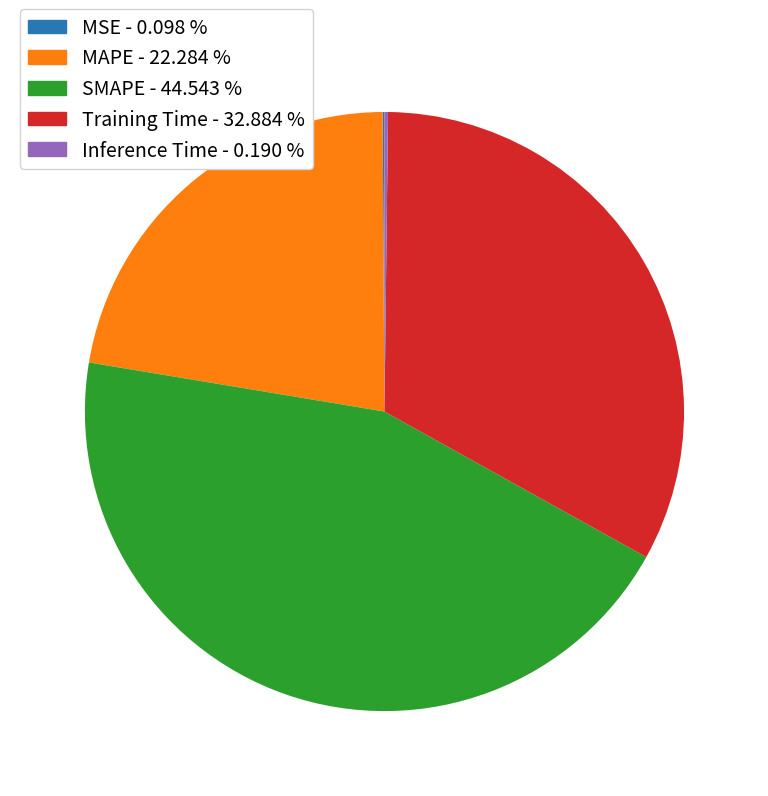

What is the ratio of the value at SMAPE to the value at Training Time?

1.4